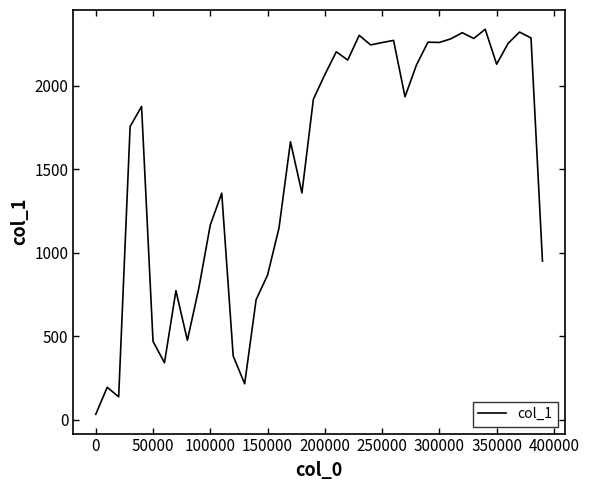

What is the difference between the maximum and minimum values?

2304.0